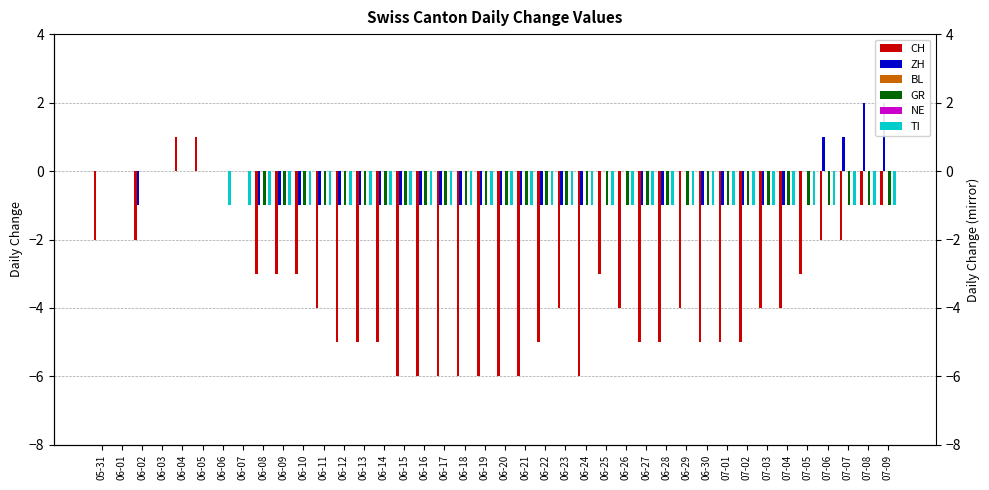

The TI series shows -1 at 06-08. True or false?

True